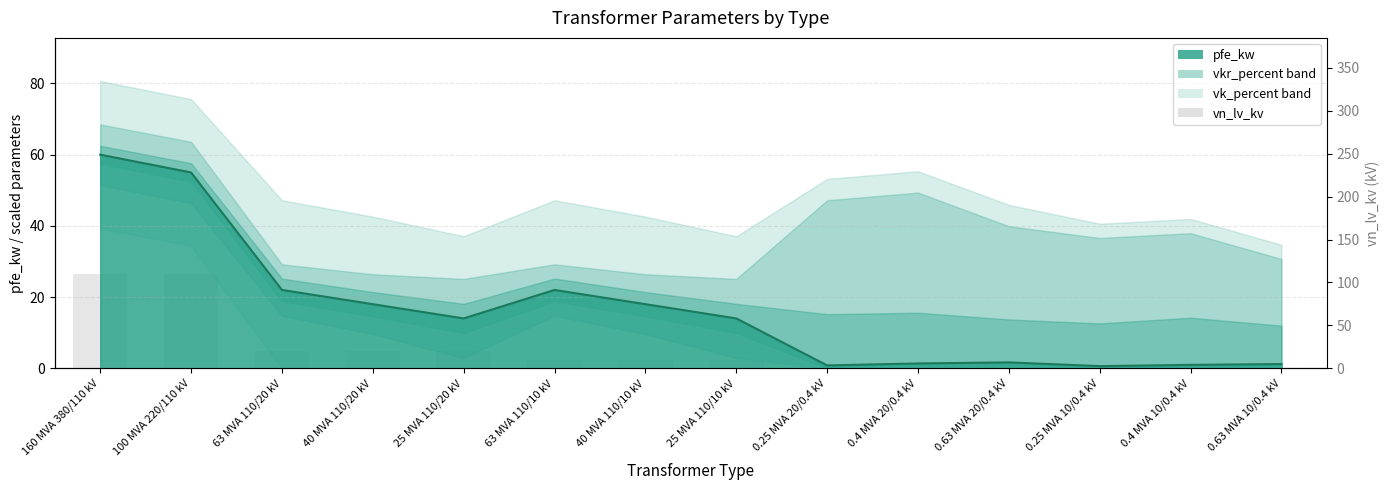

What is the label of the 10th bar from the right?

25 MVA 110/20 kV